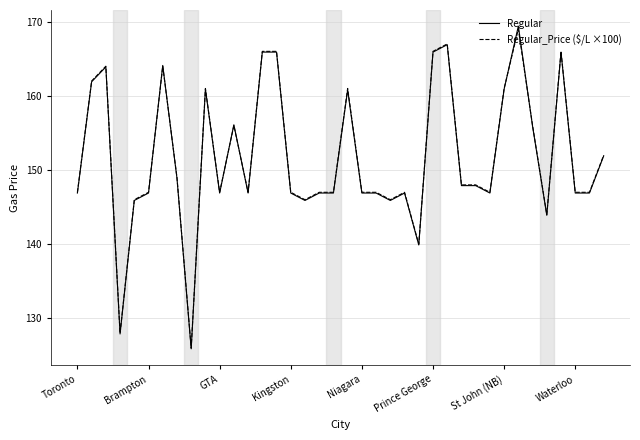

Which series has the widest spread of values?

Regular